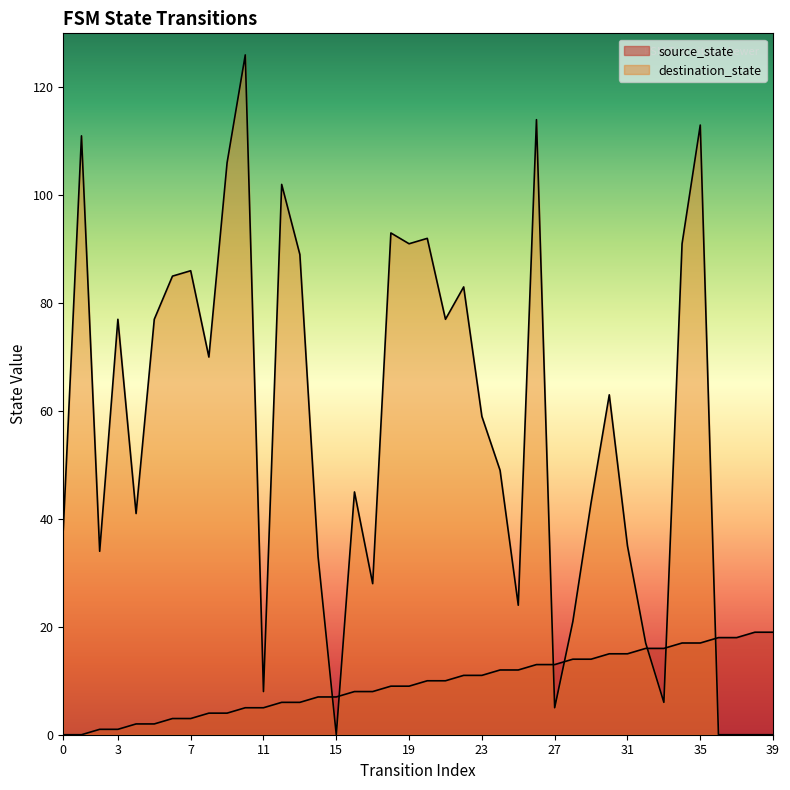

At which category is the sum across all series the highest?

10